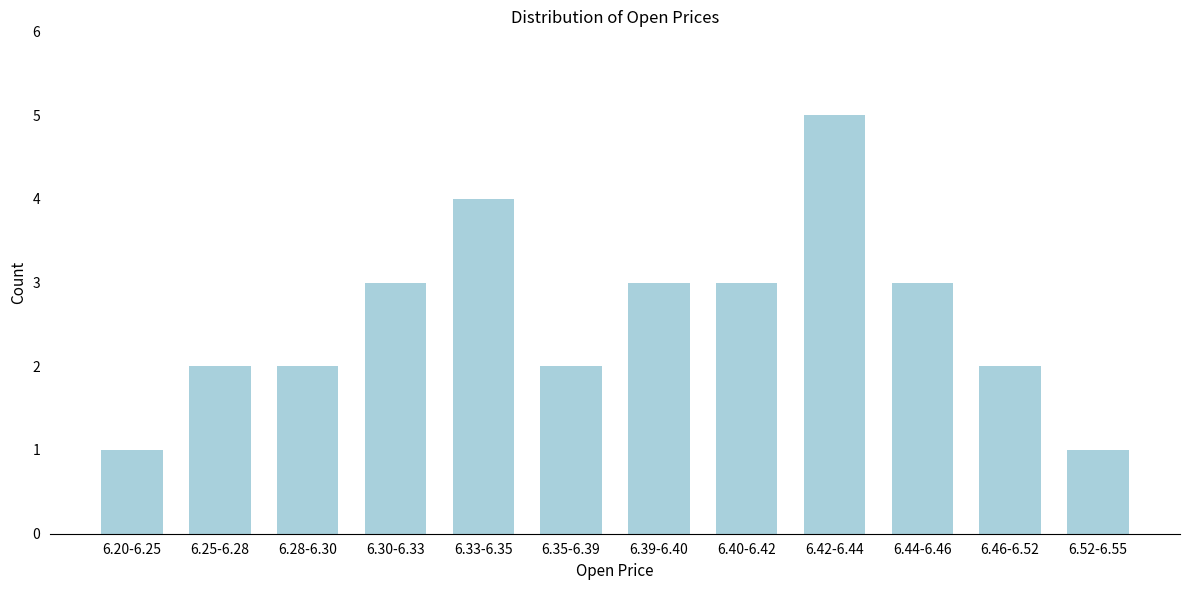

Reading left to right, extract all data points from this chart.

6.20-6.25=1	6.25-6.28=2	6.28-6.30=2	6.30-6.33=3	6.33-6.35=4	6.35-6.39=2	6.39-6.40=3	6.40-6.42=3	6.42-6.44=5	6.44-6.46=3	6.46-6.52=2	6.52-6.55=1